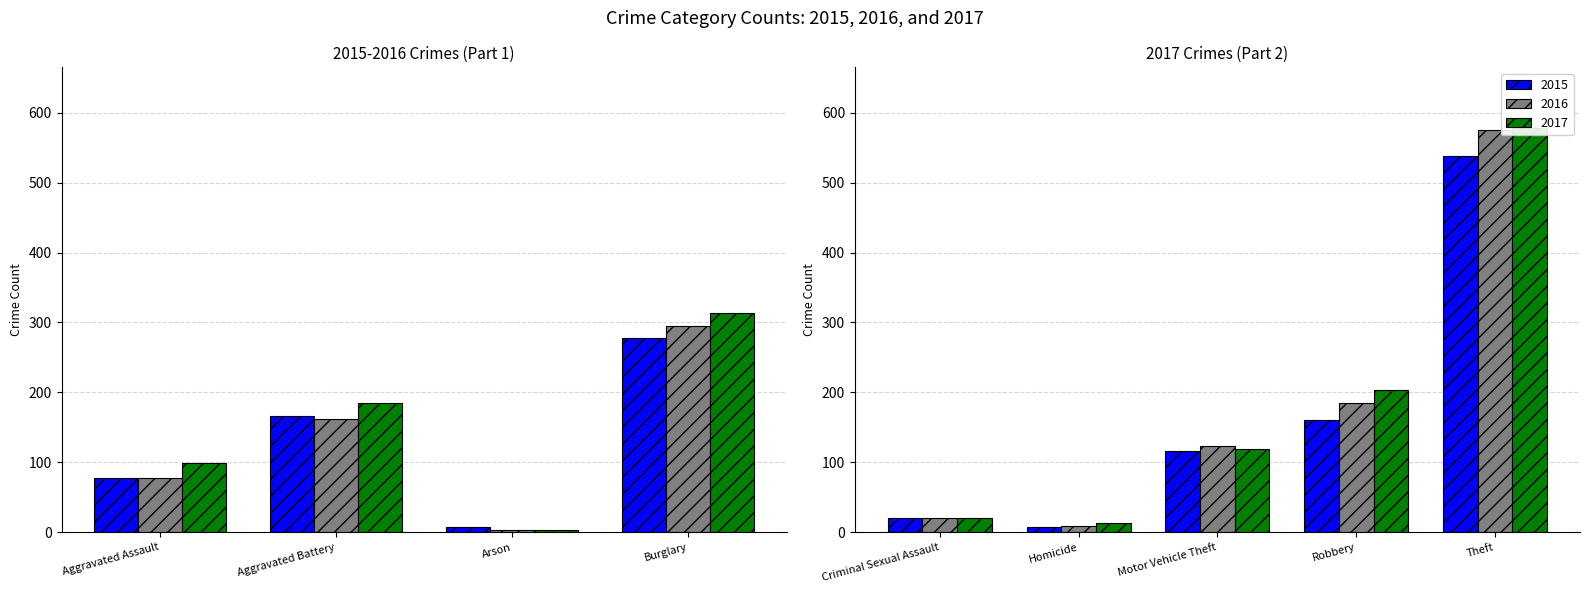

List the series in order of their overall mean, lowest first.

2015, 2016, 2017